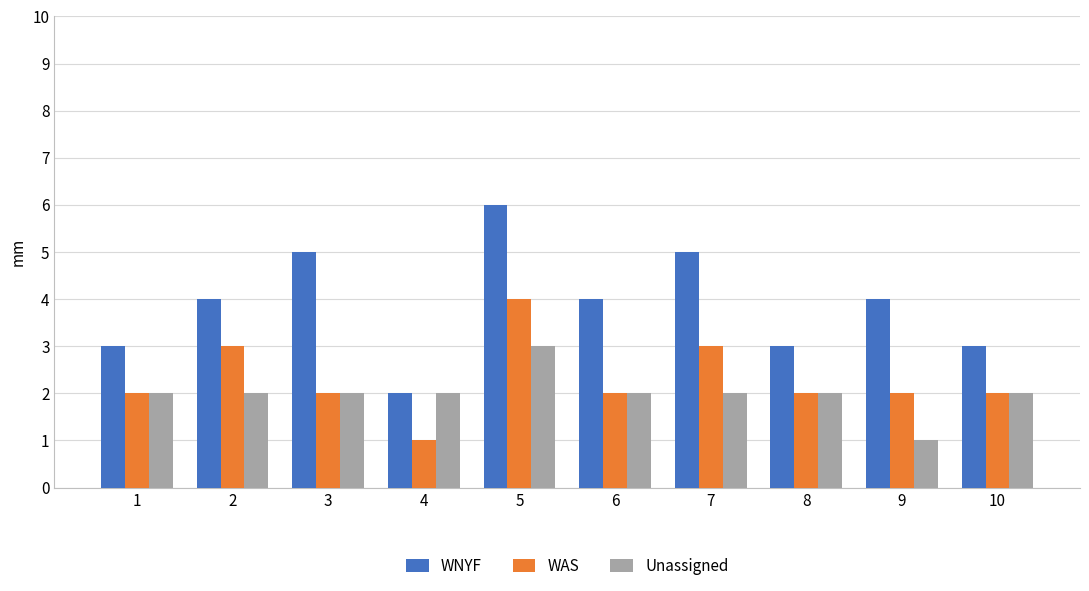

Which series has the largest total across all categories?

WNYF